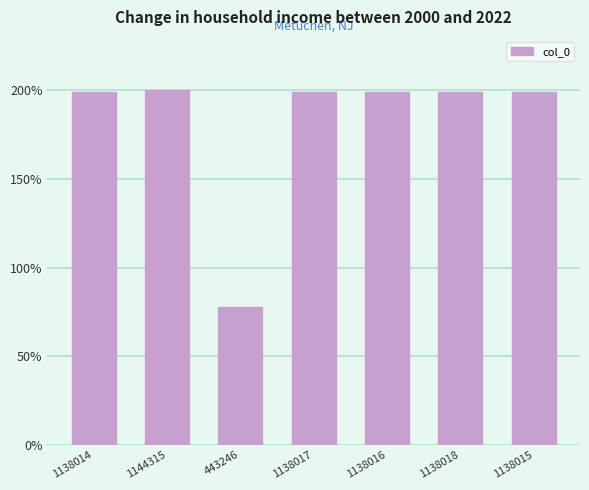

What is the greatest value displayed?

1144315